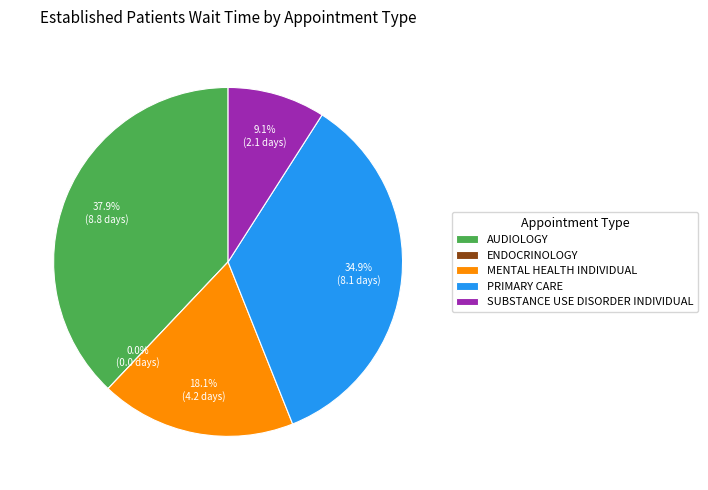

Which category has the biggest portion of the pie?

AUDIOLOGY